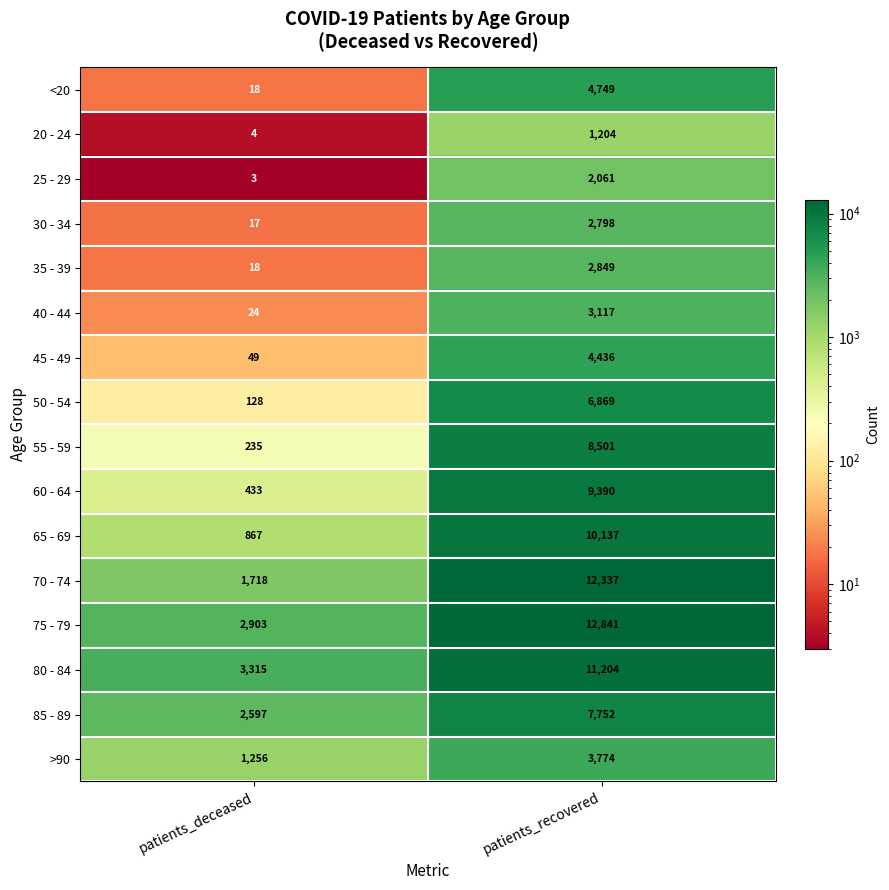

What is the difference between the highest and lowest values at patients_deceased?

3312